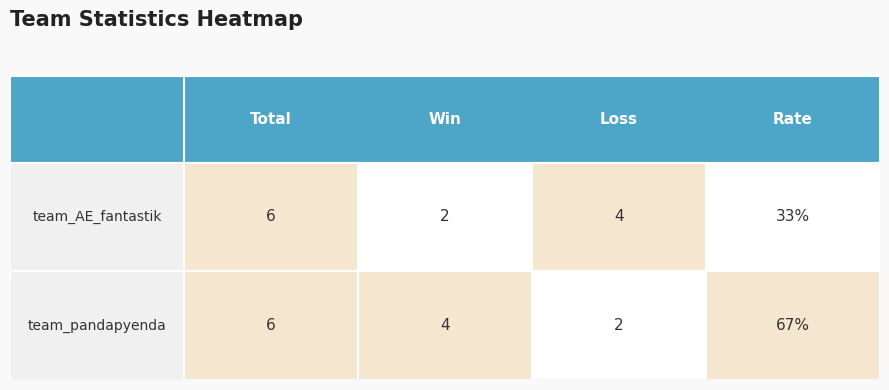

The team_pandapyenda series shows 6 at 1. True or false?

False